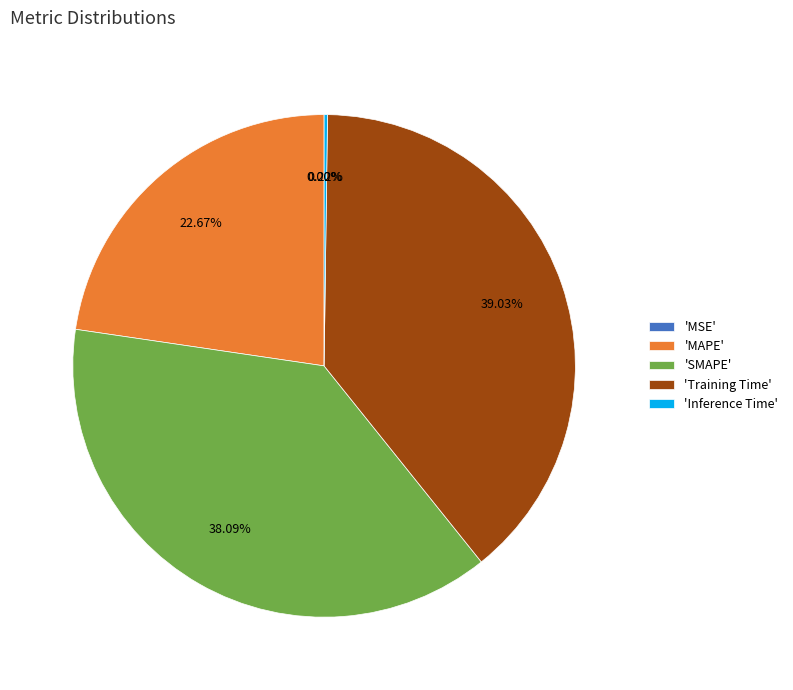

Does any single category account for the majority?

No